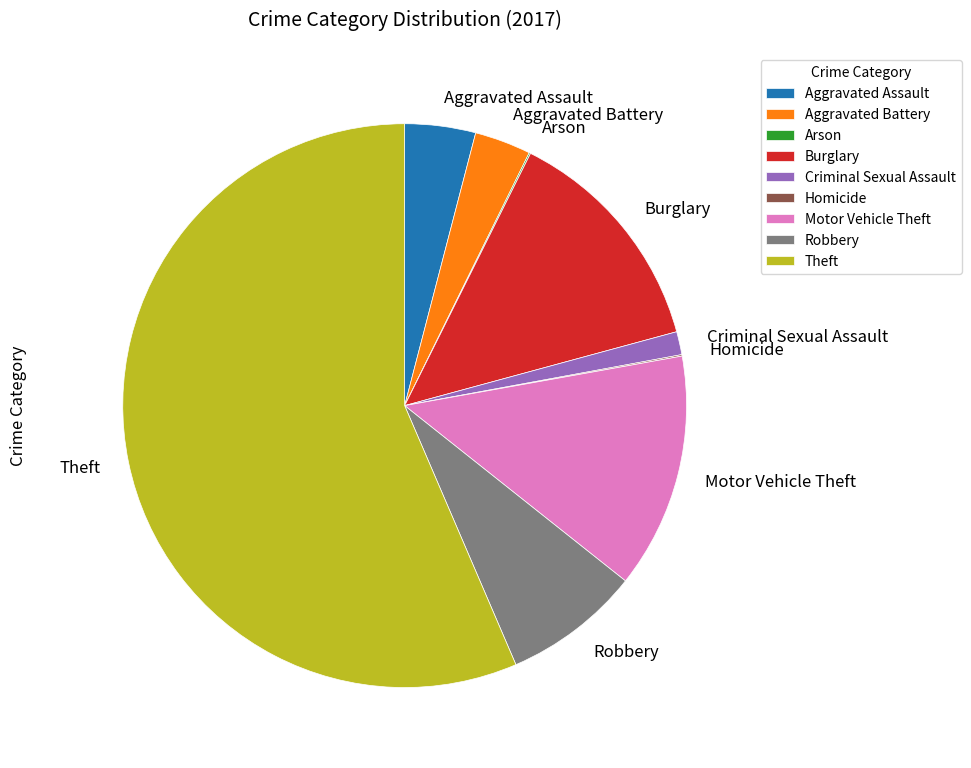

What is the ratio of the value at Criminal Sexual Assault to the value at Robbery?

0.2